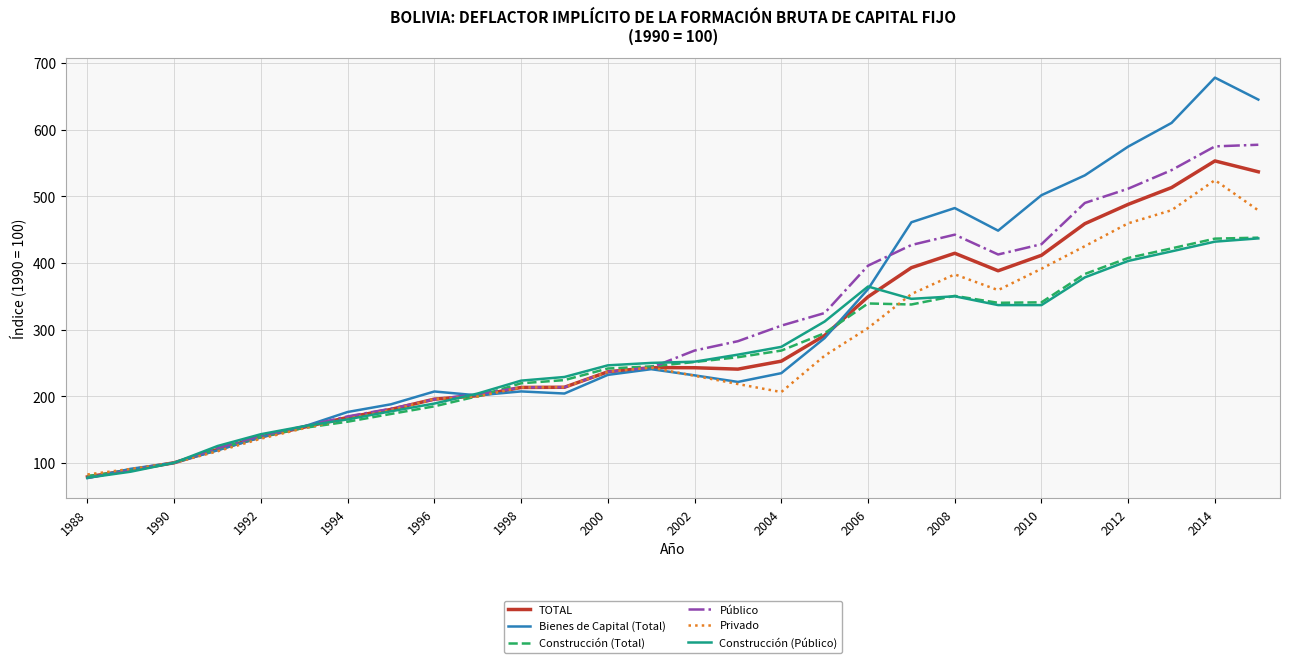

Which series has the widest spread of values?

Bienes de Capital (Total)